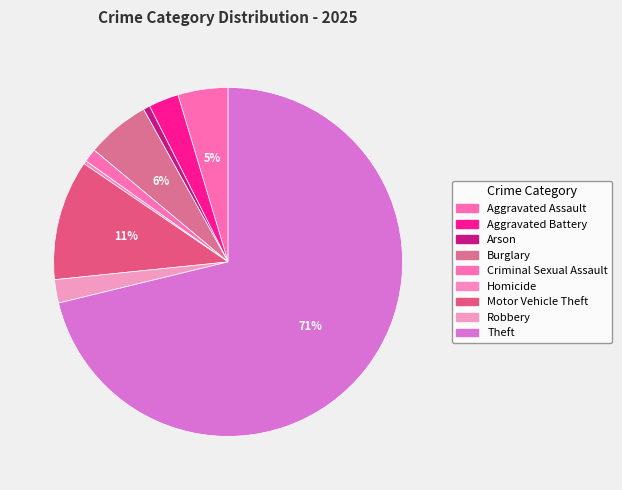

What is the change in value from Burglary to Criminal Sexual Assault?

-15